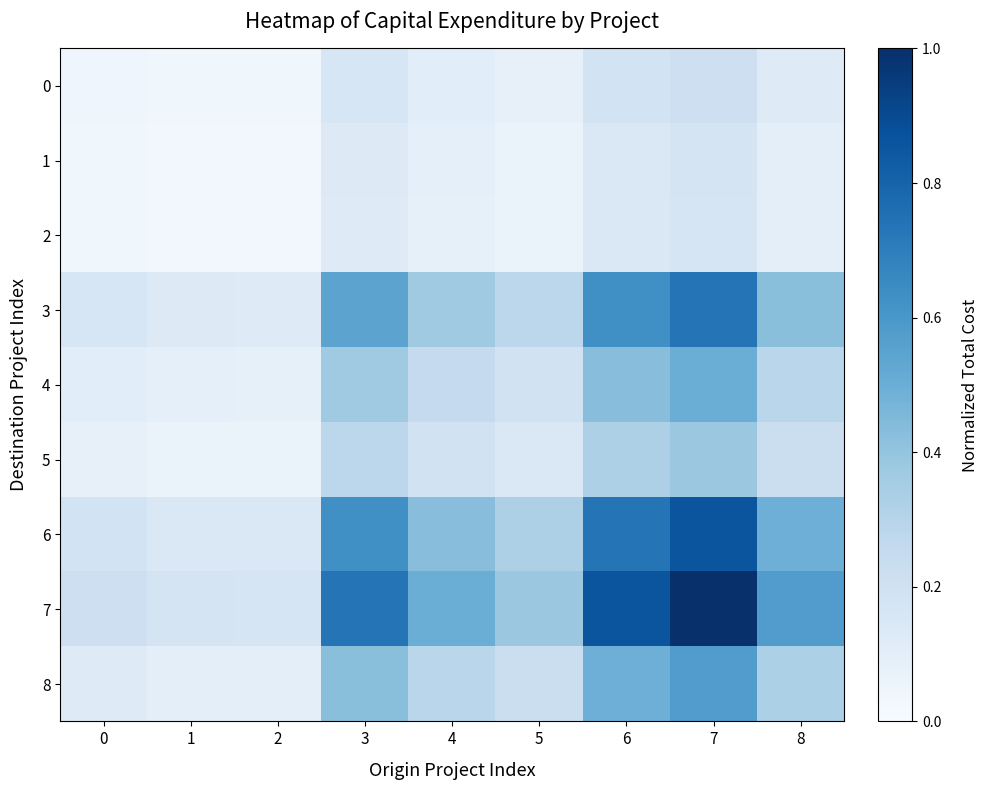

Reading left to right, list all the values displayed in this chart.

0: 0=0.0	1=0.0	2=0.0	3=0.2	4=0.1	5=0.1	6=0.2	7=0.2	8=0.1
1: 0=0.0	1=0.0	2=0.0	3=0.1	4=0.1	5=0.1	6=0.1	7=0.2	8=0.1
2: 0=0.0	1=0.0	2=0.0	3=0.1	4=0.1	5=0.1	6=0.1	7=0.2	8=0.1
3: 0=0.2	1=0.1	2=0.1	3=0.5	4=0.4	5=0.3	6=0.6	7=0.7	8=0.4
4: 0=0.1	1=0.1	2=0.1	3=0.4	4=0.2	5=0.2	6=0.4	7=0.5	8=0.3
5: 0=0.1	1=0.1	2=0.1	3=0.3	4=0.2	5=0.1	6=0.3	7=0.4	8=0.2
6: 0=0.2	1=0.1	2=0.1	3=0.6	4=0.4	5=0.3	6=0.7	7=0.9	8=0.5
7: 0=0.2	1=0.2	2=0.2	3=0.7	4=0.5	5=0.4	6=0.9	7=1.0	8=0.6
8: 0=0.1	1=0.1	2=0.1	3=0.4	4=0.3	5=0.2	6=0.5	7=0.6	8=0.3